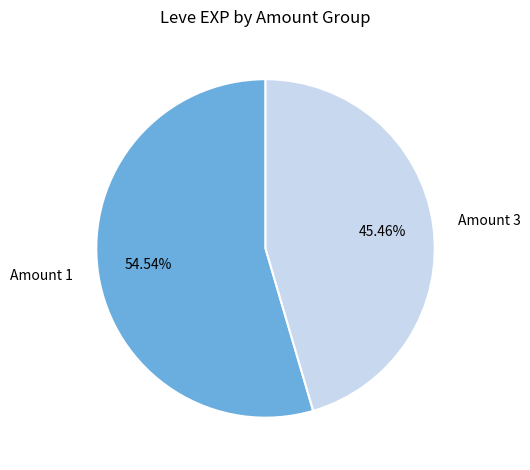

Does any single category account for the majority?

Yes